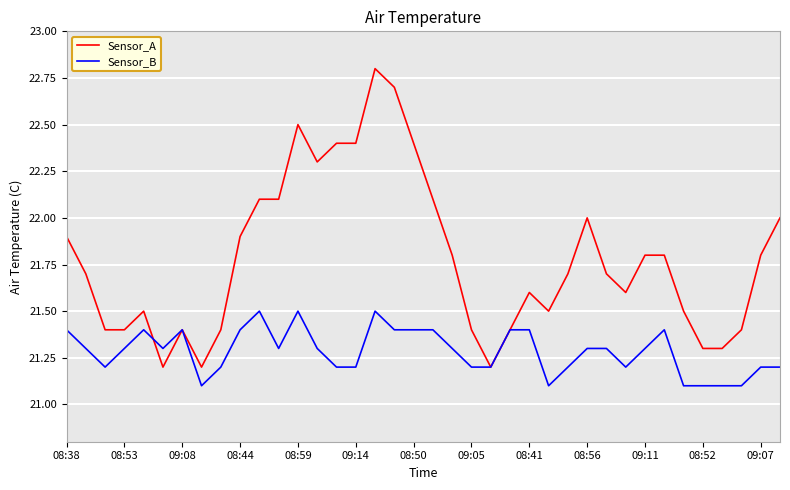

What is the minimum value shown in the chart?

21.1